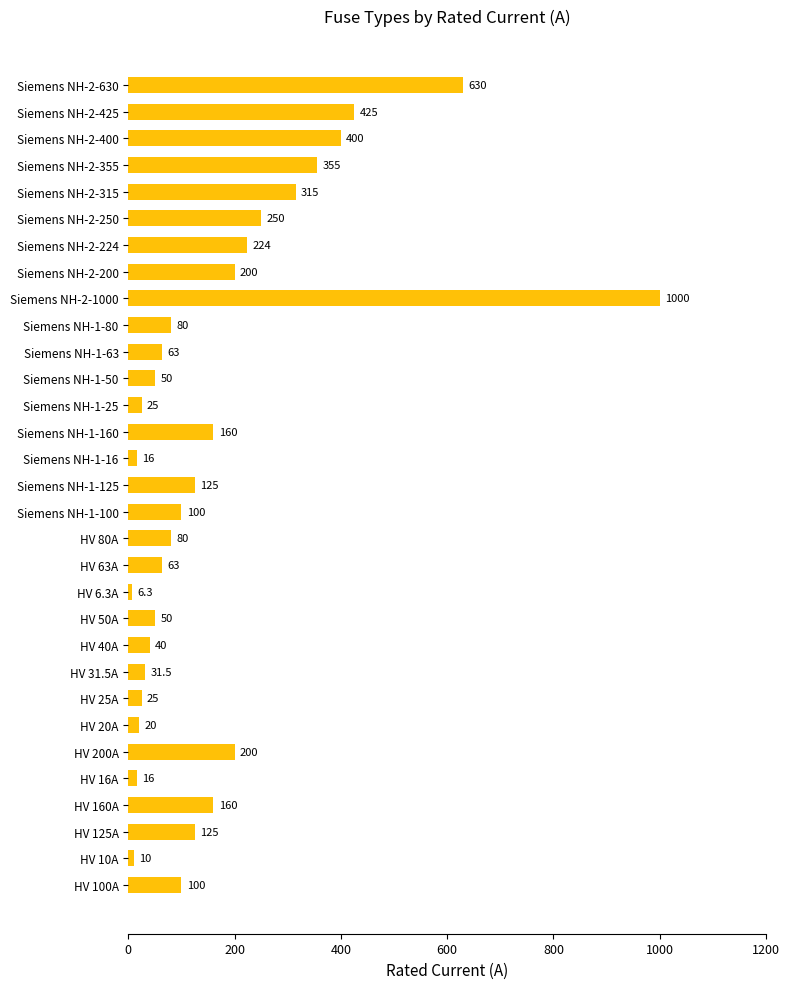

What value does the data have at Siemens NH-1-25?

25.0